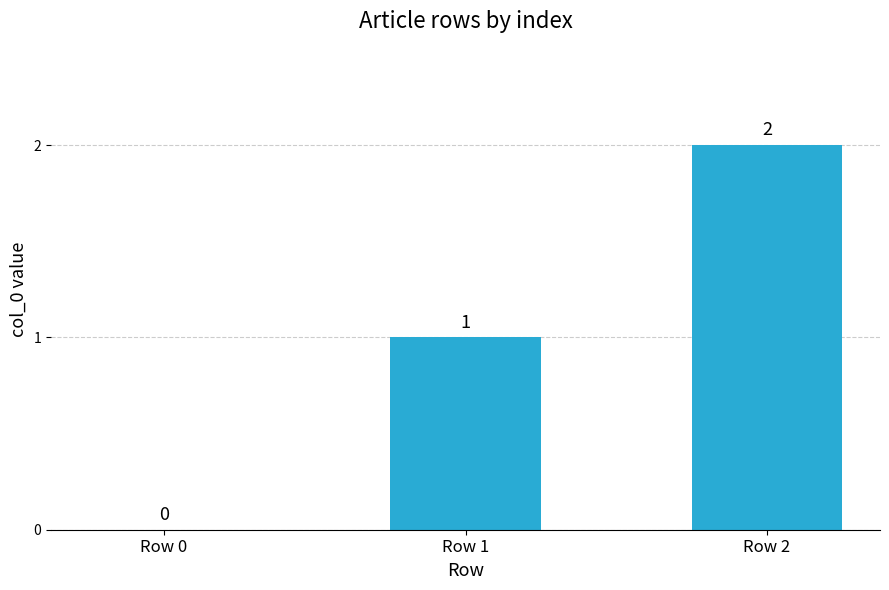

The chart shows a value of 0 at Row 0. True or false?

True